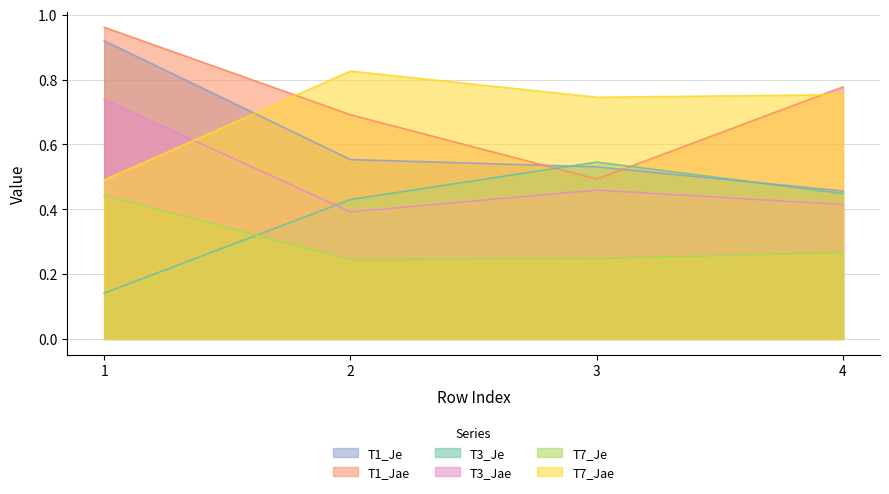

What is the value of the T3_Jae point at the 1st from the left?

0.7